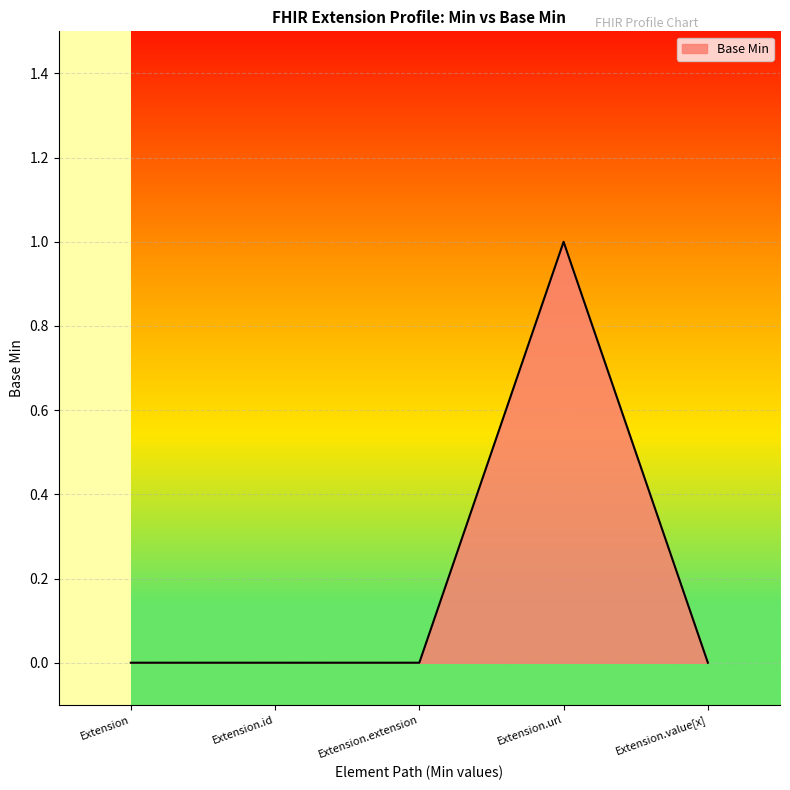

How many values are between 0 and 1?

5